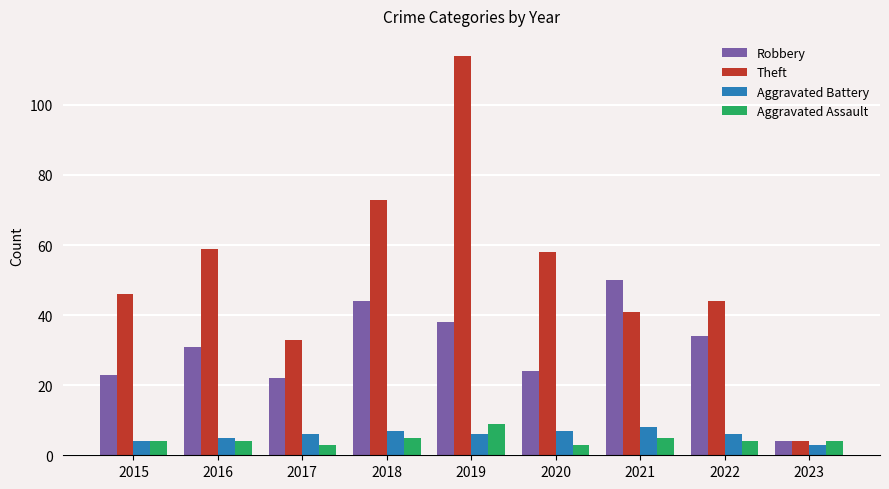

Is it true that Aggravated Assault equals 4 at 2015?

True